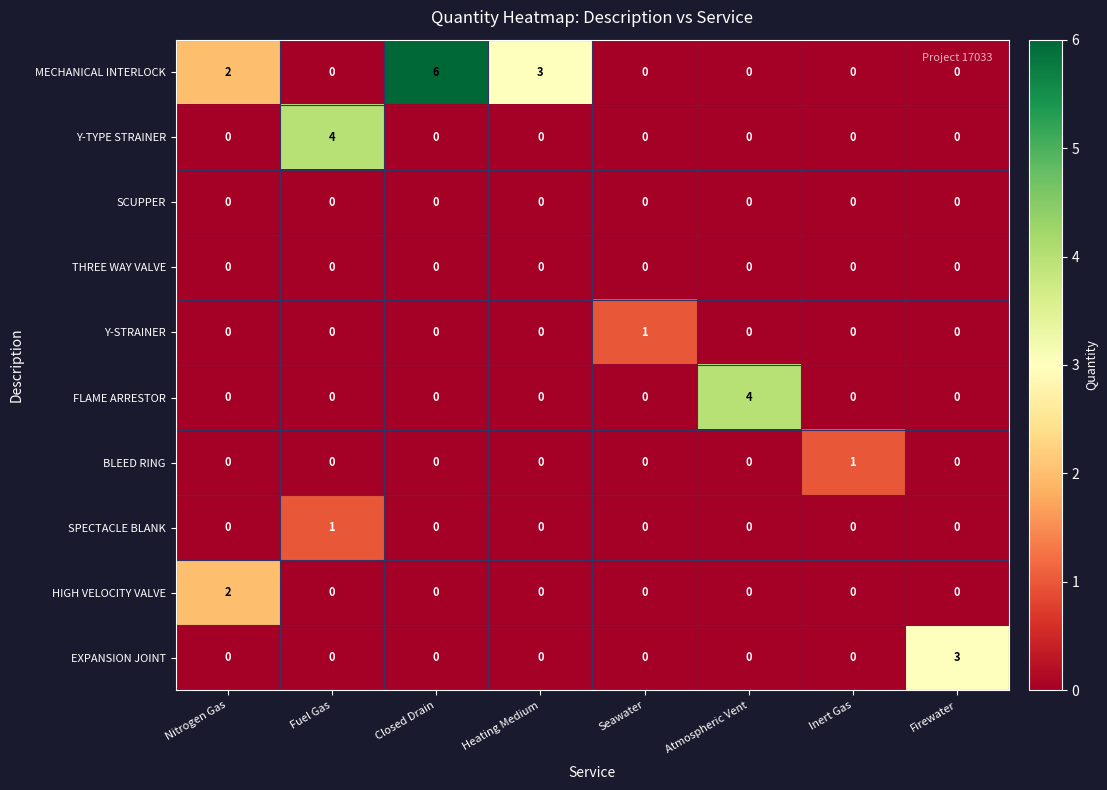

Between Nitrogen Gas and Heating Medium, which series saw the biggest shift?

HIGH VELOCITY VALVE